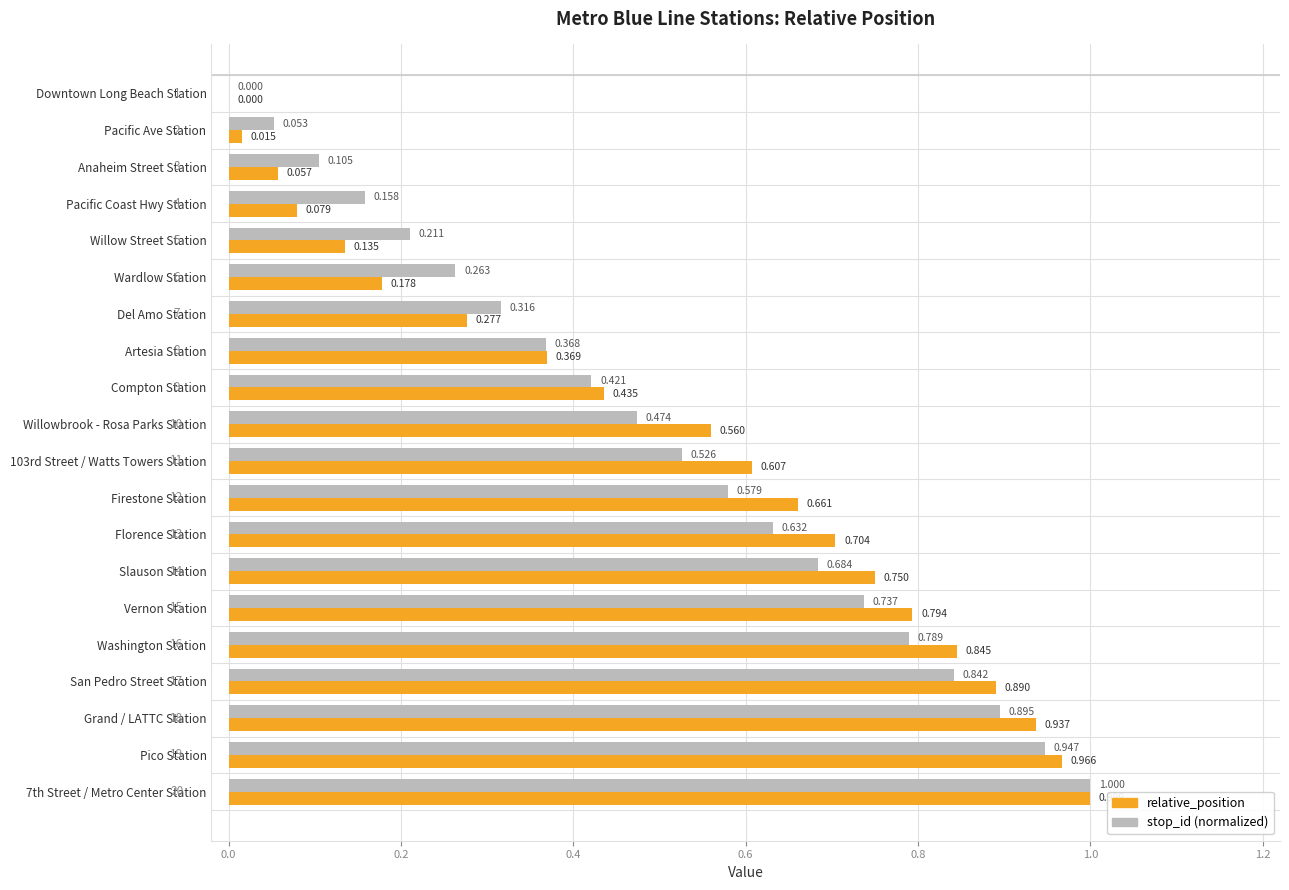

At which label is stop_id (normalized) closest to 0?

Downtown Long Beach Station